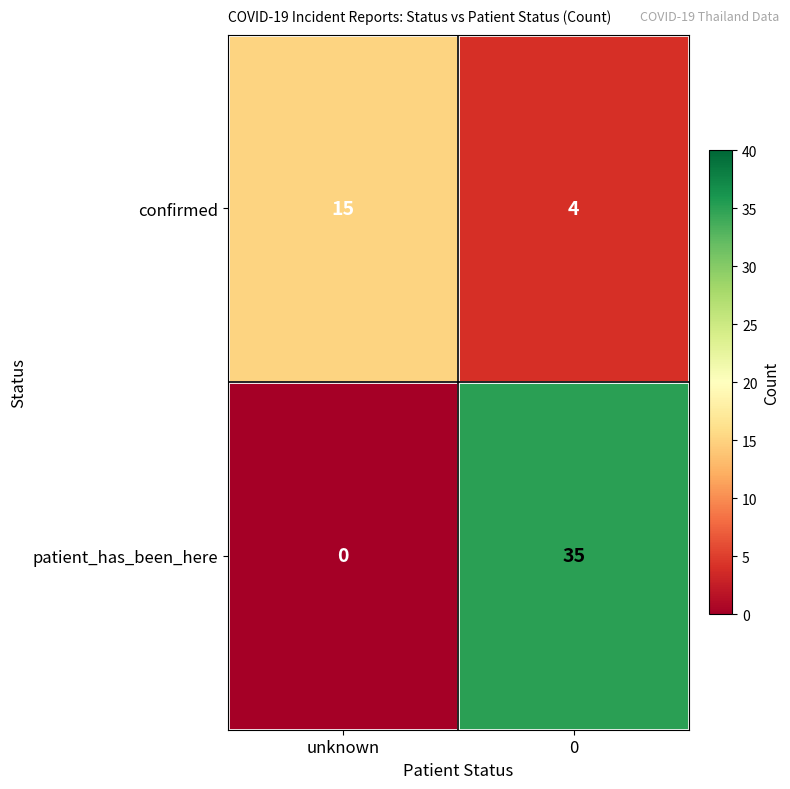

Reading right to left, transcribe all the data shown in this chart.

confirmed: 0=4	unknown=15
patient_has_been_here: 0=35	unknown=0